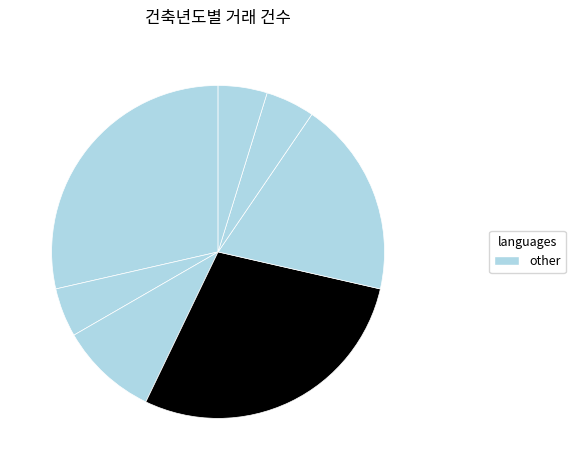

What is the smallest slice in the pie chart?

1982